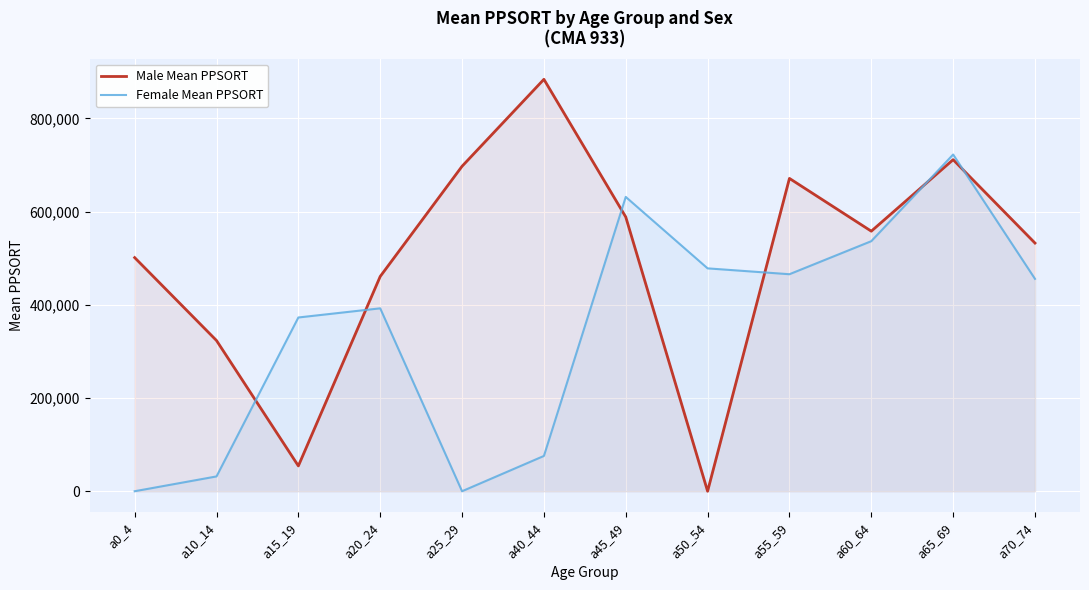

What is the sum of all Male Mean PPSORT values?

5982777